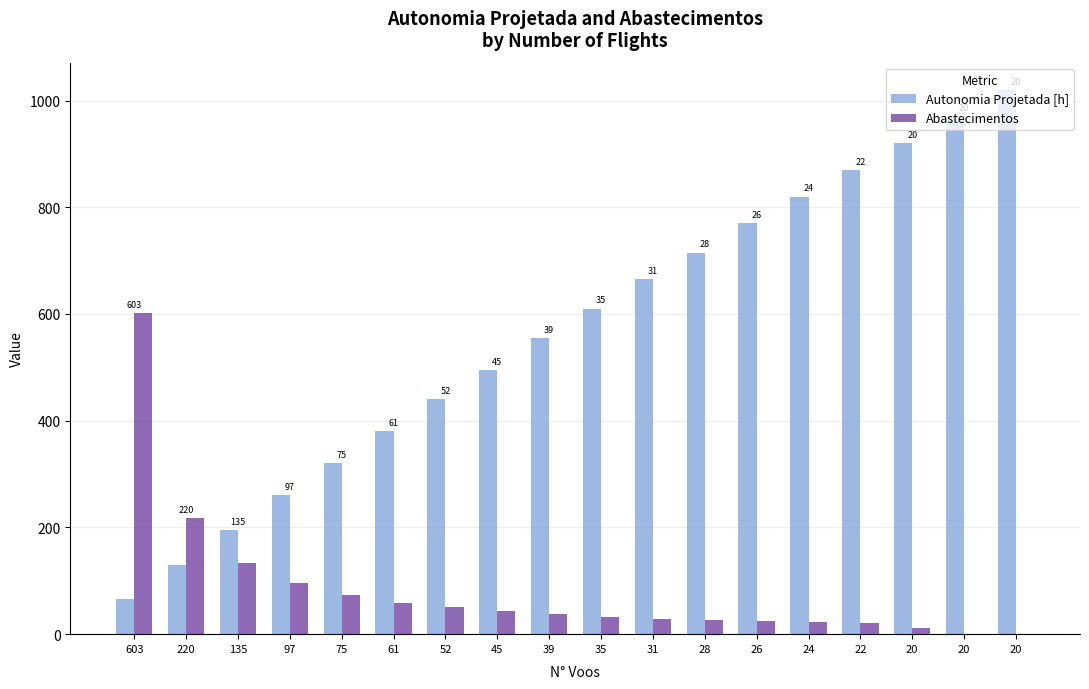

At 20, list the series in order from smallest to largest.

Abastecimentos, Autonomia Projetada [h]